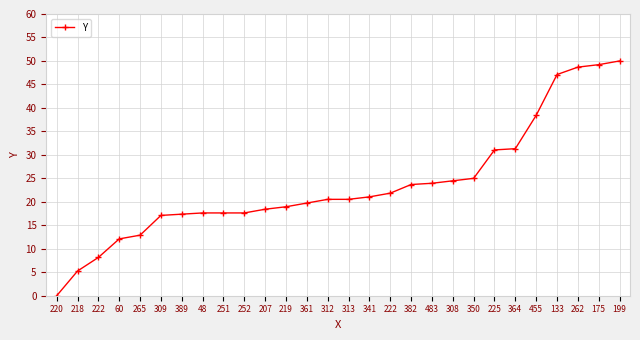

What is the difference between the maximum and minimum values?

50.0